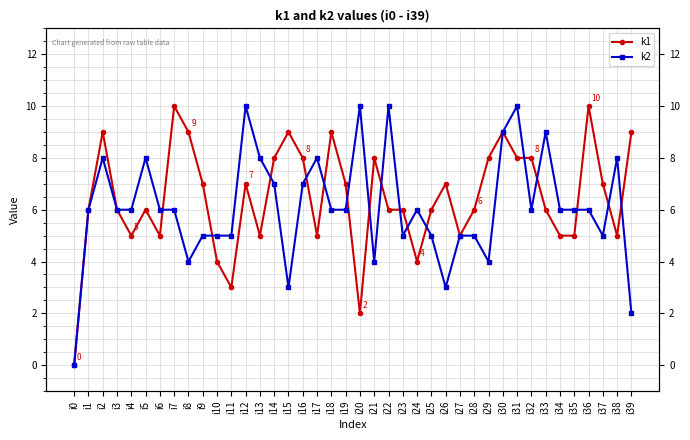

At how many categories does at least one series exceed 5?

36